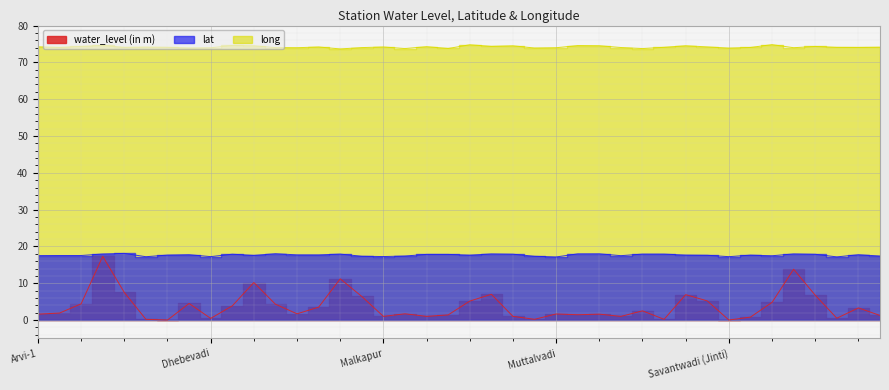

How many lines are shown in the chart?

3